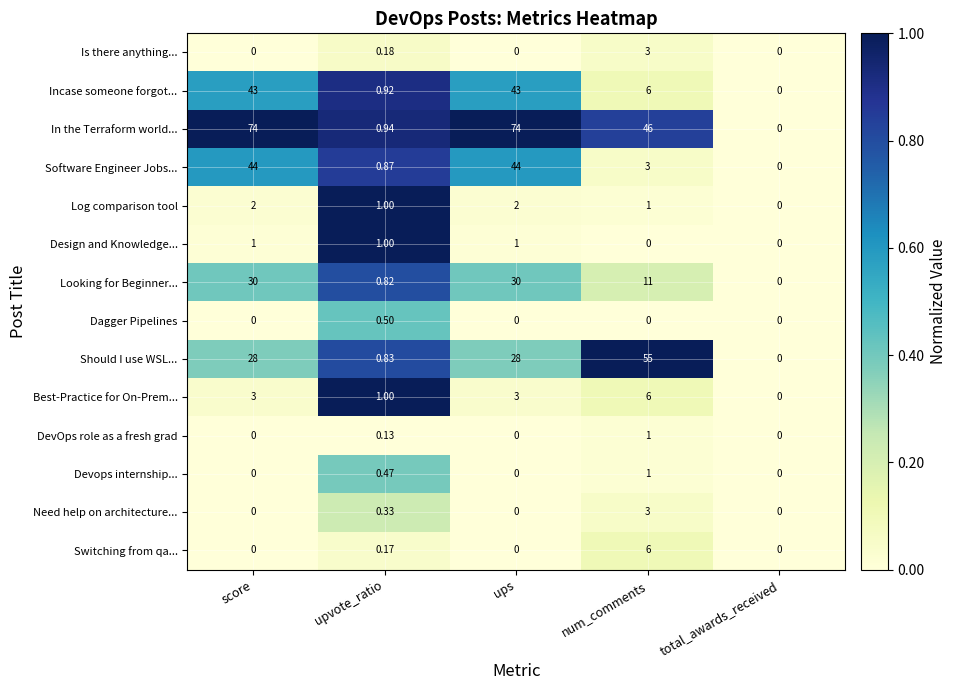

Is the value of Devops internship... at num_comments greater than the value of Looking for Beginner... at score?

No